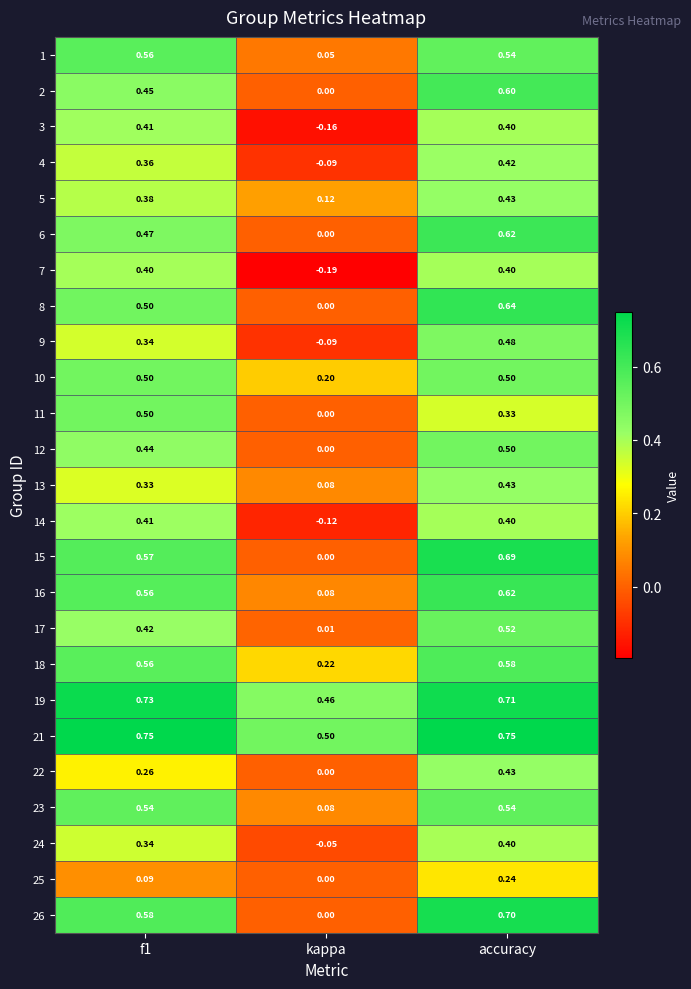

Where is 1 nearest to the value 0?

kappa